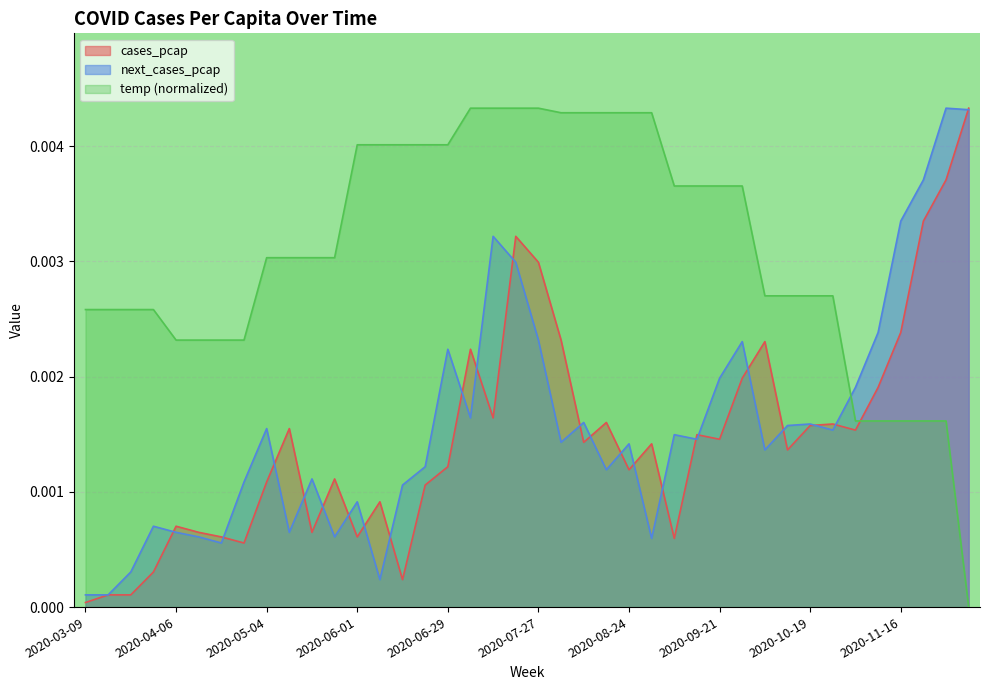

Which series ends up on top after the final intersection of cases_pcap and temp (normalized)?

cases_pcap